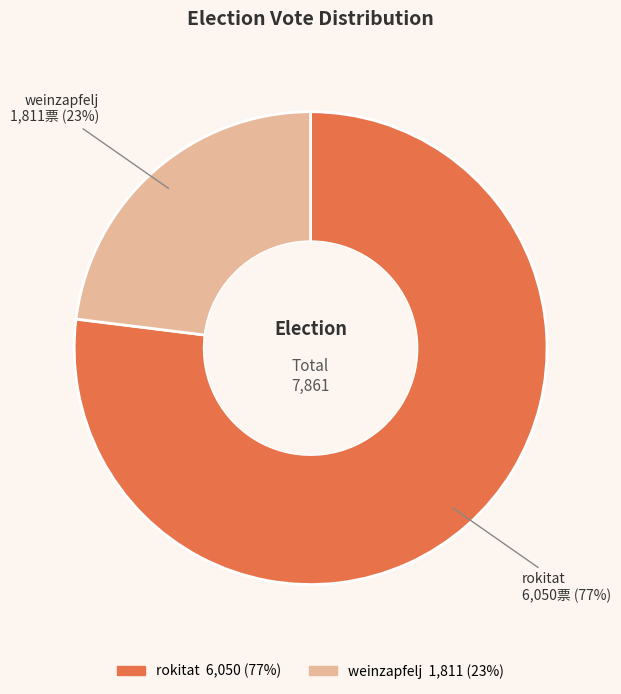

Between rokitat and weinzapfelj, which is larger?

rokitat